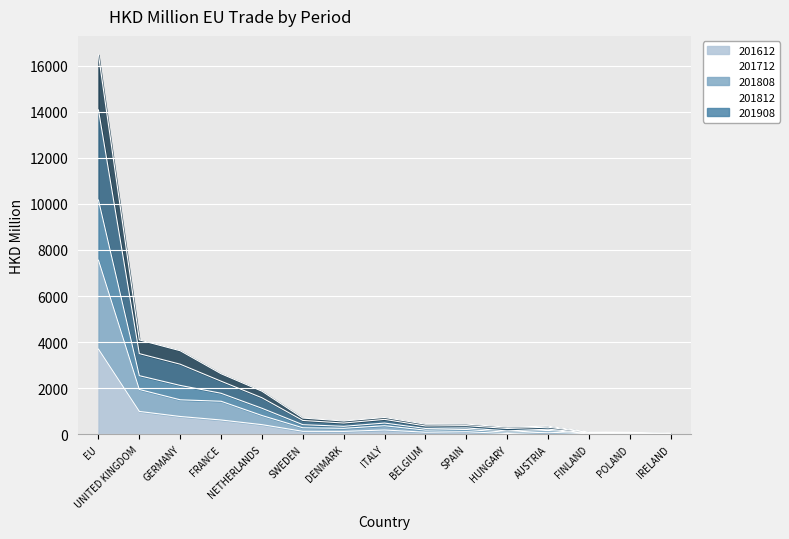

What is the lowest value of the 201812 series?

29.8